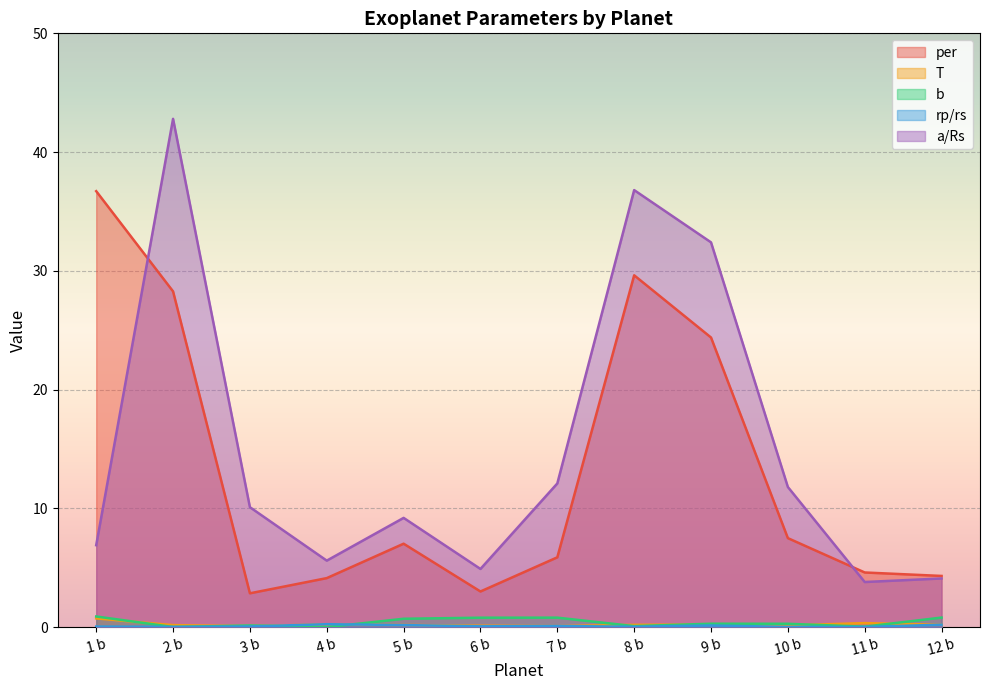

Is it true that T equals 0.1 at 2 b?

False